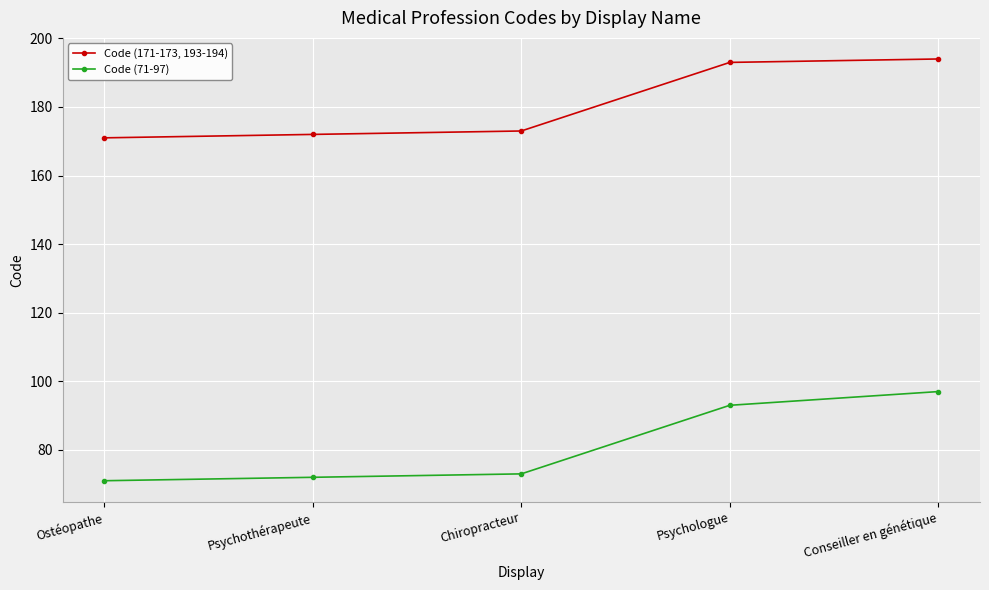

Is it true that Code (171-173, 193-194) equals 194 at Conseiller en génétique?

True